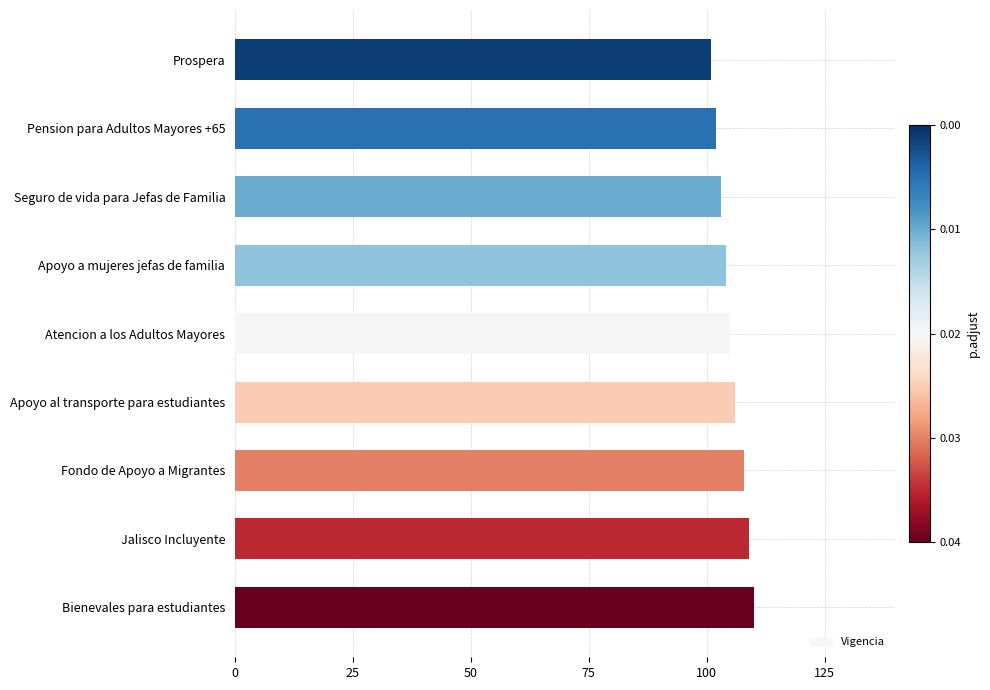

What is the difference between the maximum and second lowest values?

8